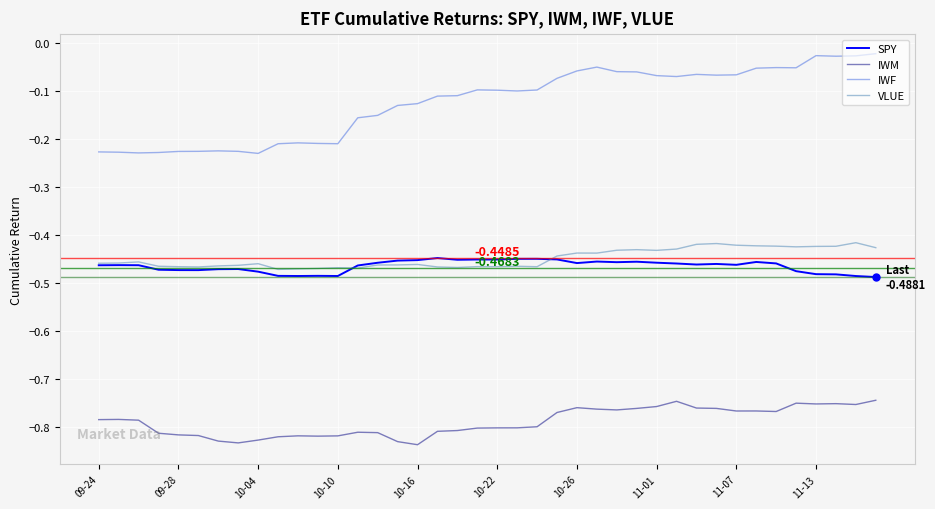

How many categories are shown in the chart?

40